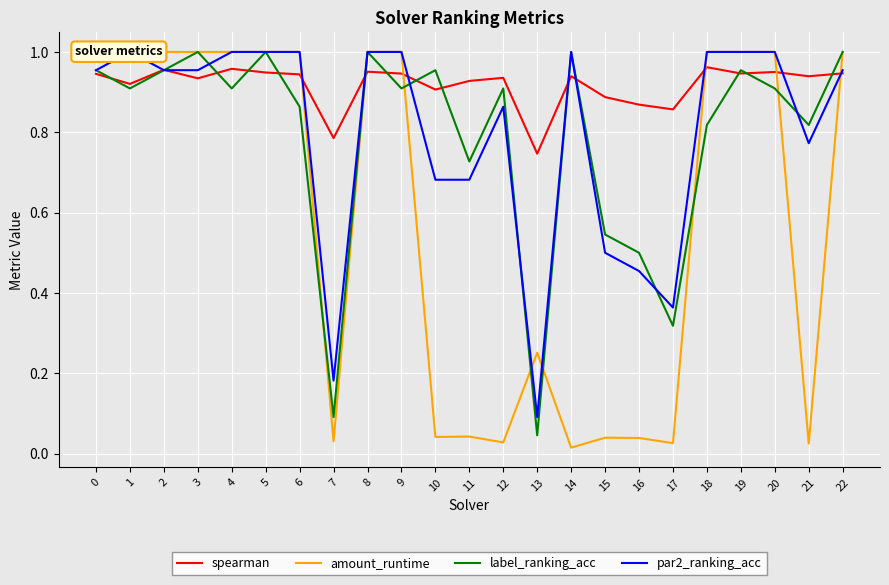

What value does the label_ranking_acc series have at 7?

0.1